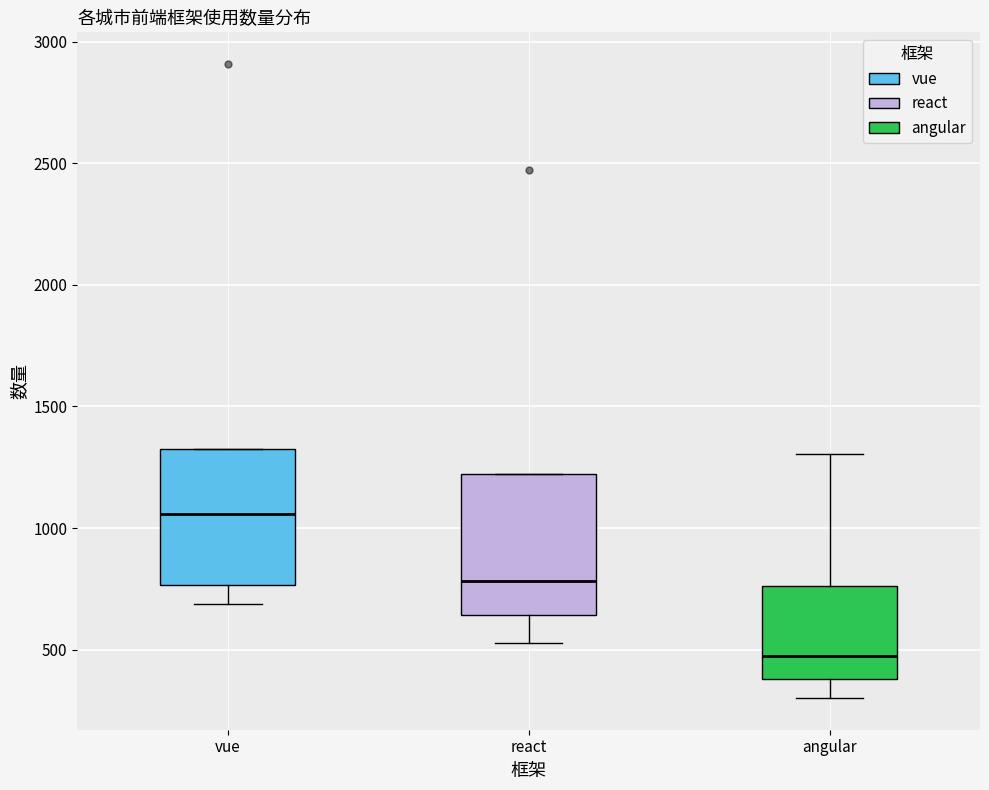

Reading left to right, read every box against the y-axis: the position of its median line, the range the box covers, and the ends of its whiskers. The values are not printed on the chart, so give them approximately, as read against the axis.

vue: median 1050, box 750 to 1350, whiskers 700 to 1350
react: median 800, box 650 to 1200, whiskers 550 to 1200
angular: median 450, box 400 to 750, whiskers 300 to 1300